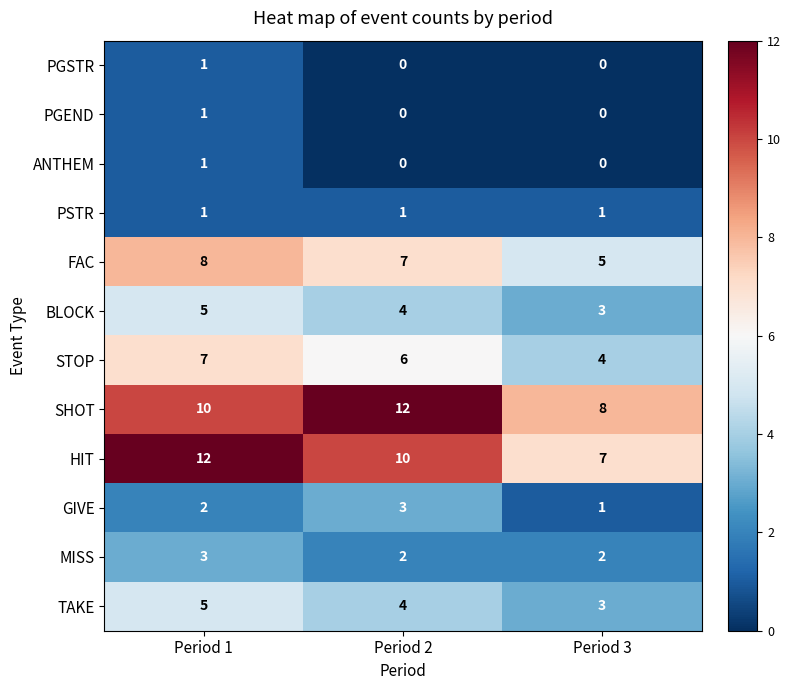

How many values in PGSTR are above zero?

1